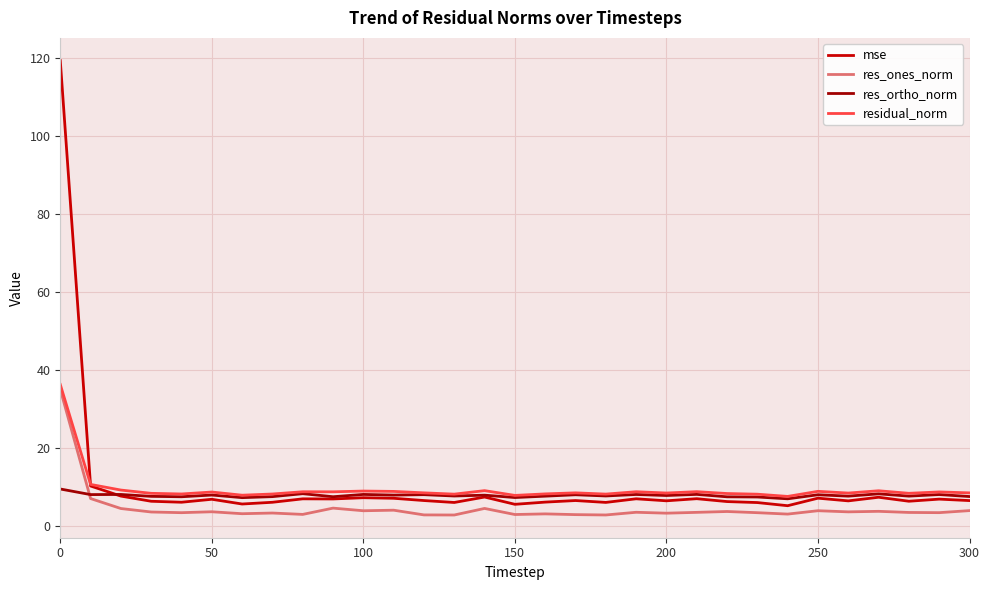

Which series has the largest range (max minus min)?

mse